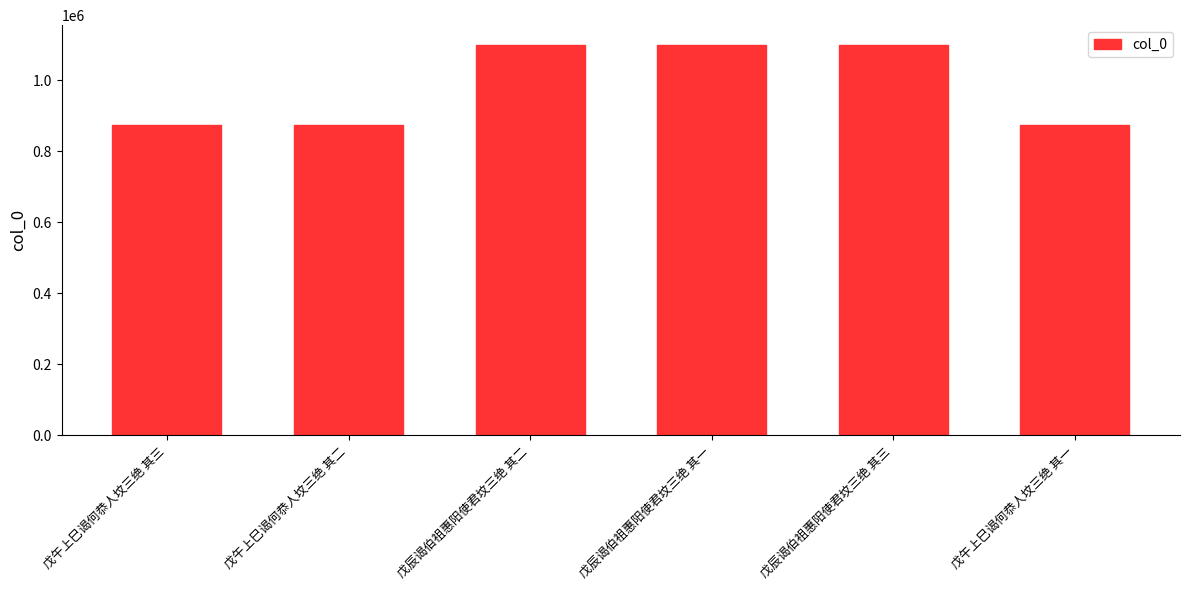

The chart shows a value of 1913860 at 戊辰谒伯祖惠阳使君坟三绝 其二. True or false?

False